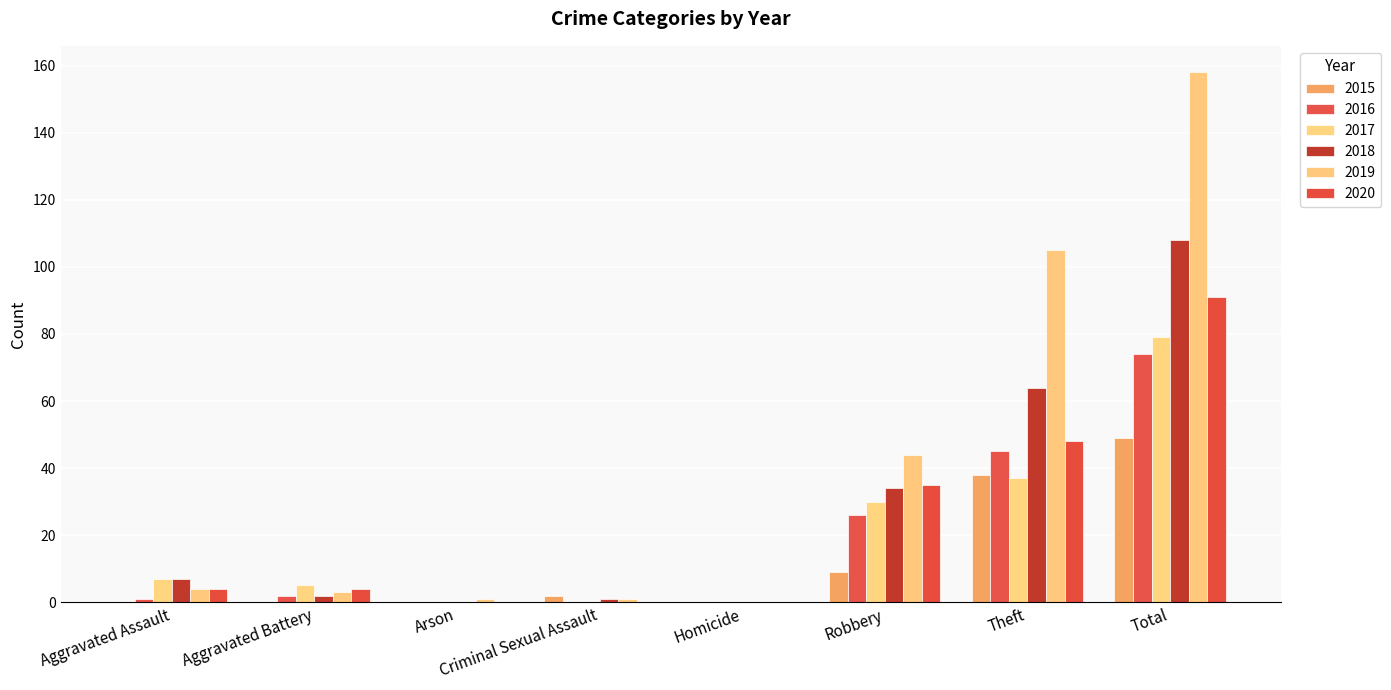

Is the value of 2019 at Criminal Sexual Assault greater than the value of 2015 at Robbery?

No